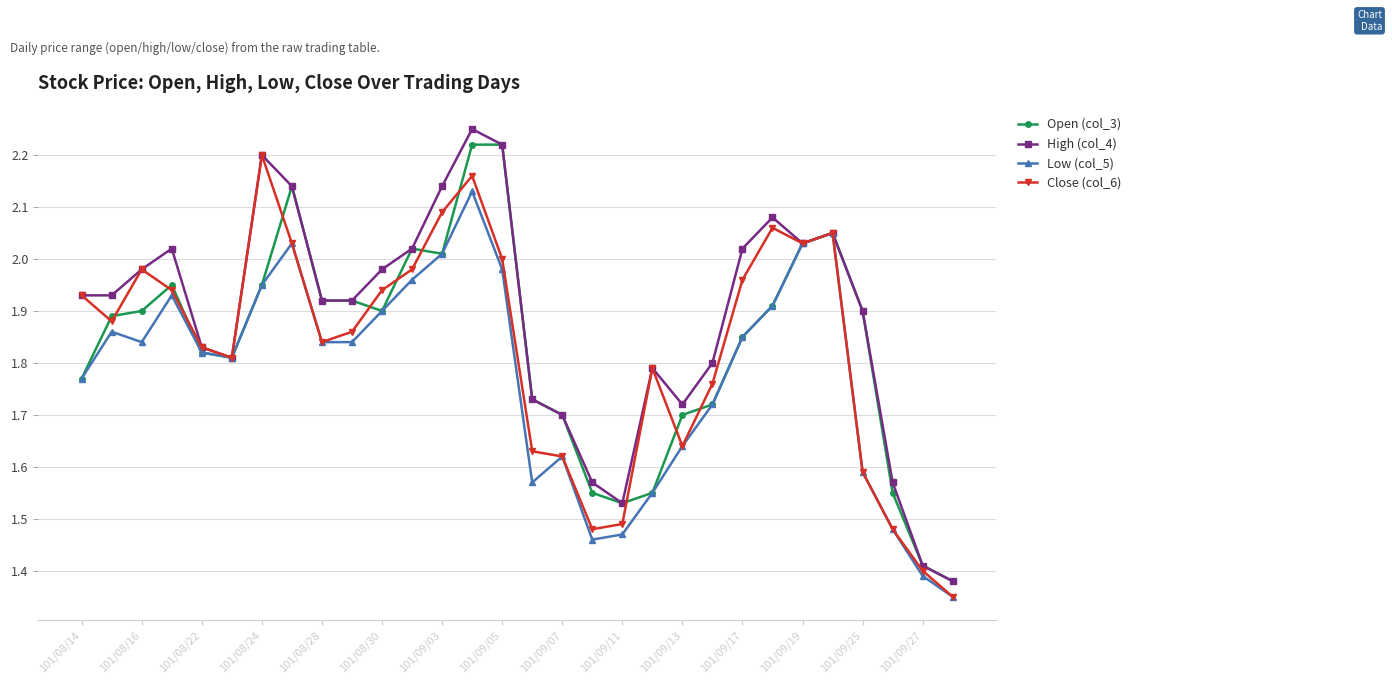

Count the number of data series in this chart.

4